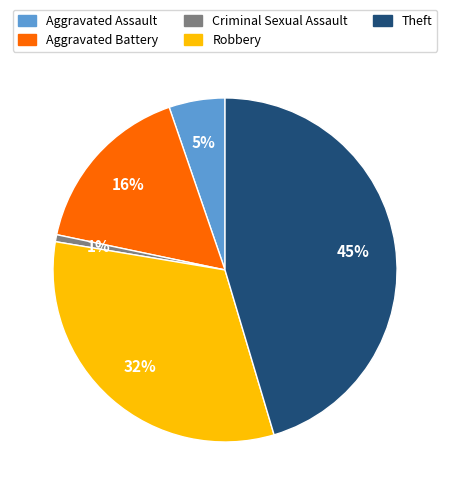

How many segments does this pie chart have?

5